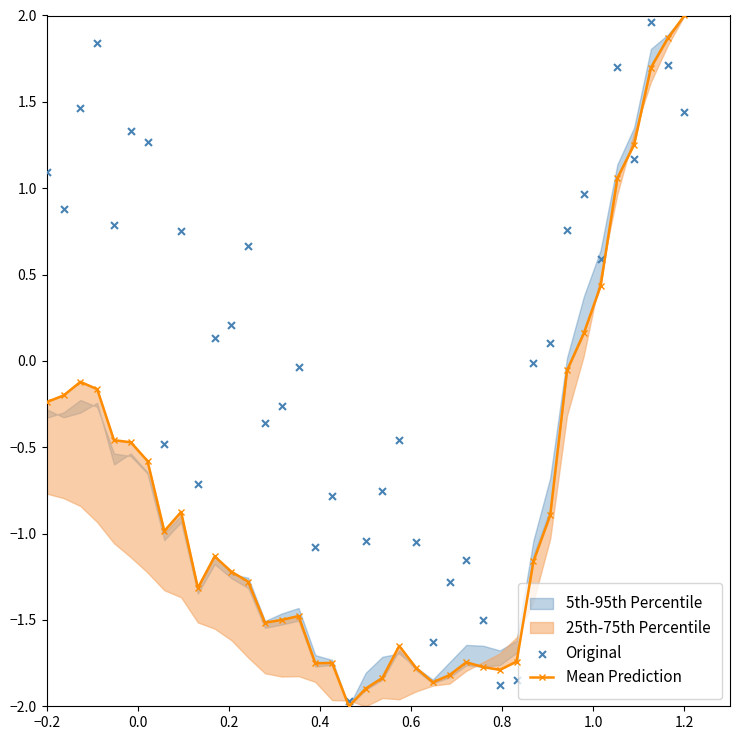

Which series contains the lowest Y value?

Mean Prediction